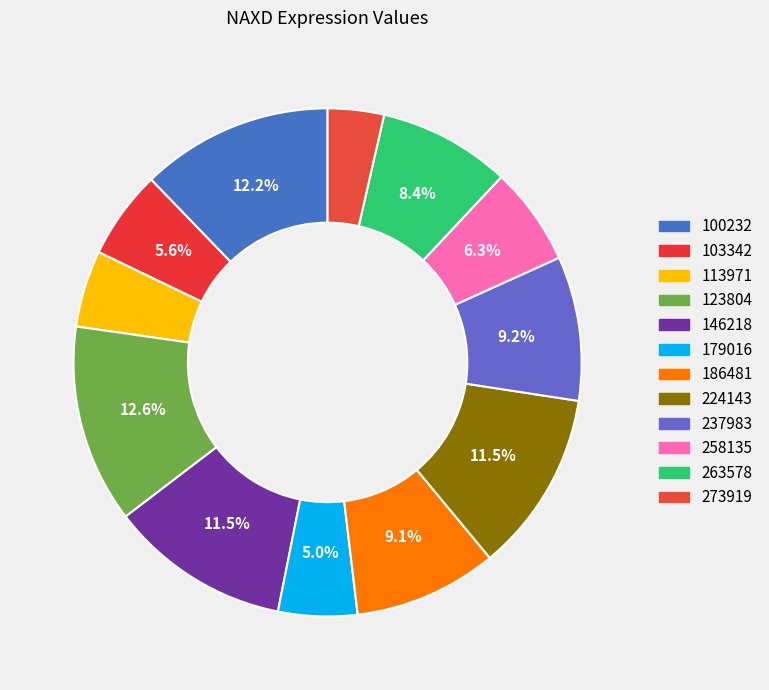

How many segments does this pie chart have?

12